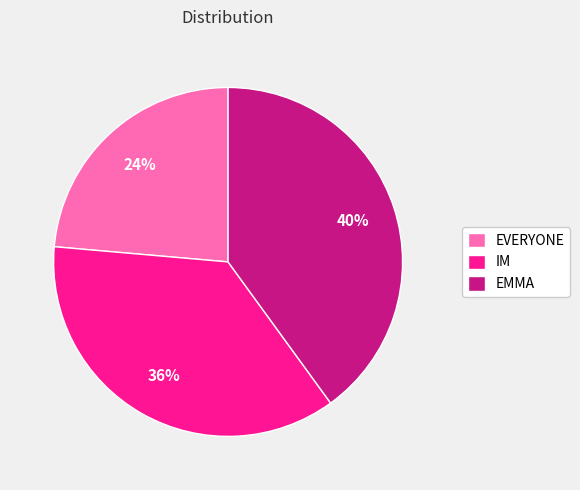

Combined, do EMMA and IM account for over 50%?

Yes